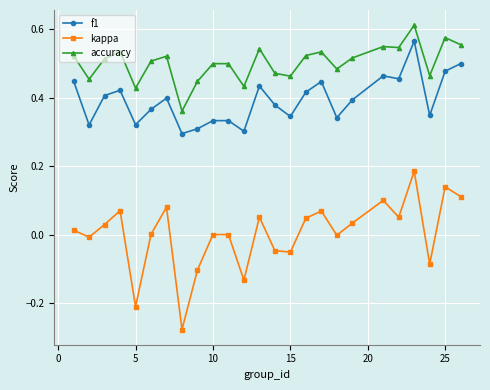

List the series in order of their peak value, highest first.

accuracy, f1, kappa